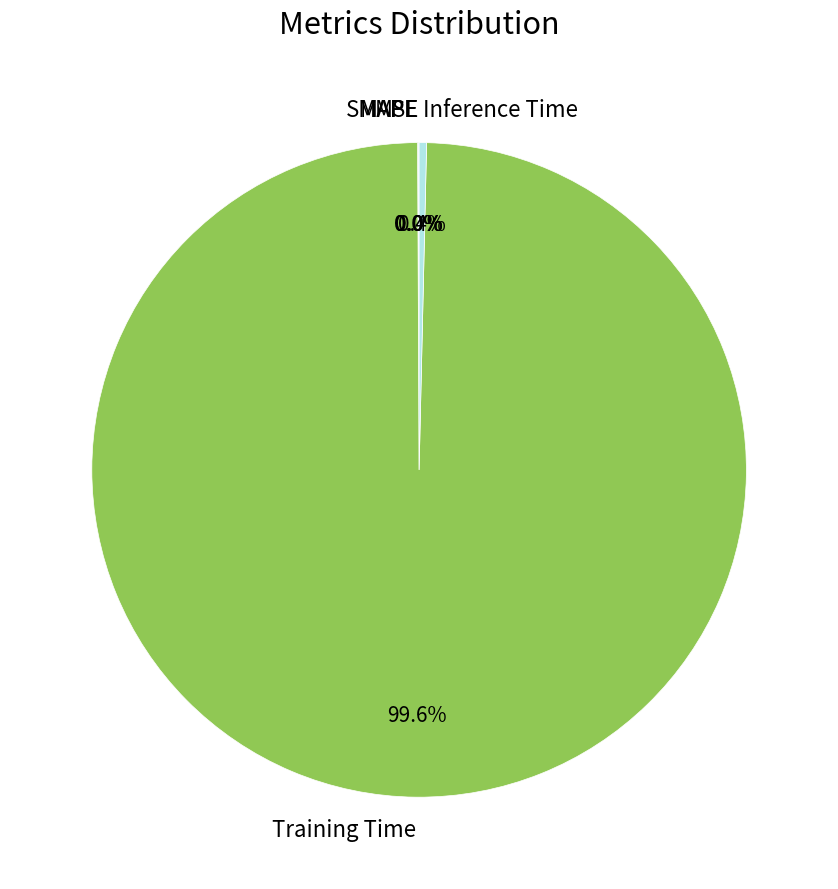

Which category accounts for the majority?

Training Time